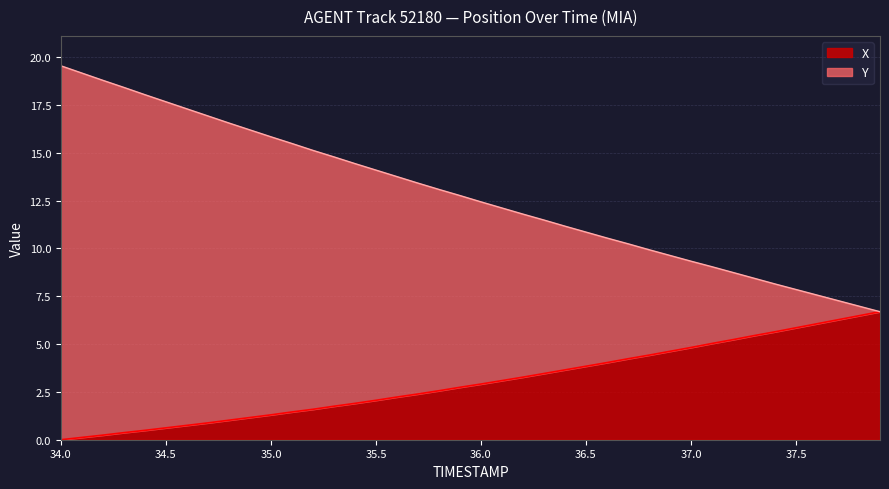

Reading right to left, extract all data points from this chart.

TIMESTAMP: 37.9=6.7	37.8=7.0	37.7=7.3	37.6=7.6	37.5=7.8	37.4=8.1	37.3=8.4	37.2=8.7	37.1=9.0	37.0=9.3	36.9=9.6	36.8=9.9	36.7=10.2	36.6=10.5	36.5=10.8	36.4=11.2	36.3=11.5	36.2=11.8	36.1=12.1	36.0=12.4	35.9=12.8	35.8=13.1	35.7=13.4	35.6=13.7	35.5=14.1	35.4=14.4	35.3=14.8	35.2=15.1	35.1=15.5	35.0=15.8	34.9=16.2	34.8=16.5	34.7=16.9	34.6=17.3	34.5=17.7	34.4=18.0	34.3=18.4	34.2=18.8	34.1=19.2	34.0=19.5
X: 37.9=6.7	37.8=6.5	37.7=6.3	37.6=6.1	37.5=5.8	37.4=5.6	37.3=5.4	37.2=5.2	37.1=5.0	37.0=4.8	36.9=4.6	36.8=4.4	36.7=4.2	36.6=4.0	36.5=3.8	36.4=3.6	36.3=3.5	36.2=3.3	36.1=3.1	36.0=2.9	35.9=2.7	35.8=2.6	35.7=2.4	35.6=2.2	35.5=2.1	35.4=1.9	35.3=1.7	35.2=1.6	35.1=1.4	35.0=1.3	34.9=1.2	34.8=1.0	34.7=0.9	34.6=0.7	34.5=0.6	34.4=0.5	34.3=0.4	34.2=0.2	34.1=0.1	34.0=0.0